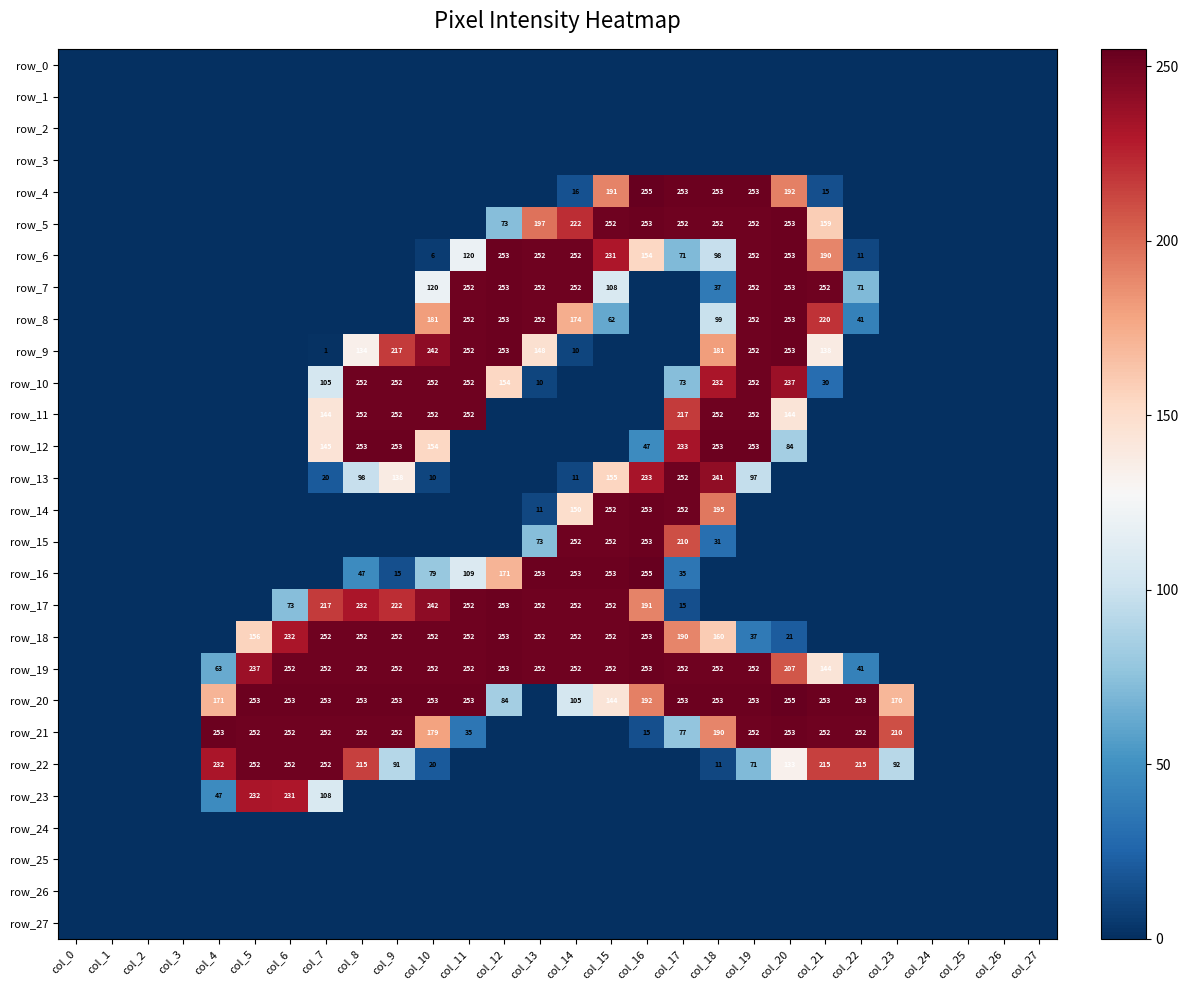

At how many categories does at least one series exceed 142?

20